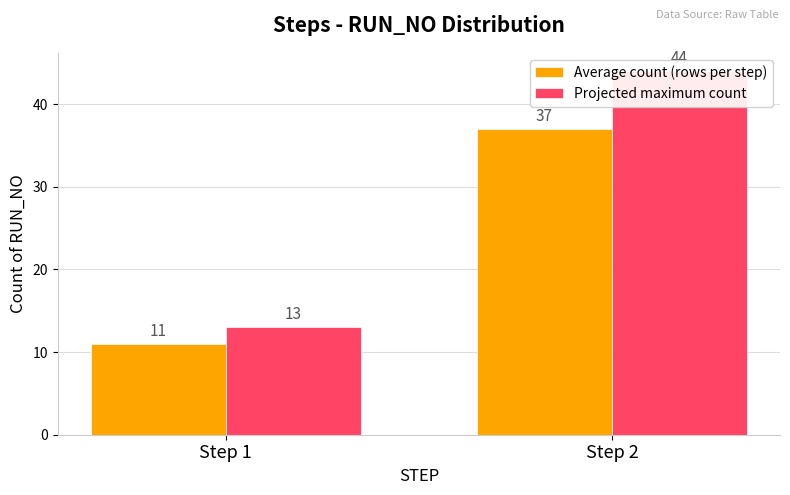

At which label is Average count (rows per step) closest to 24?

Step 1